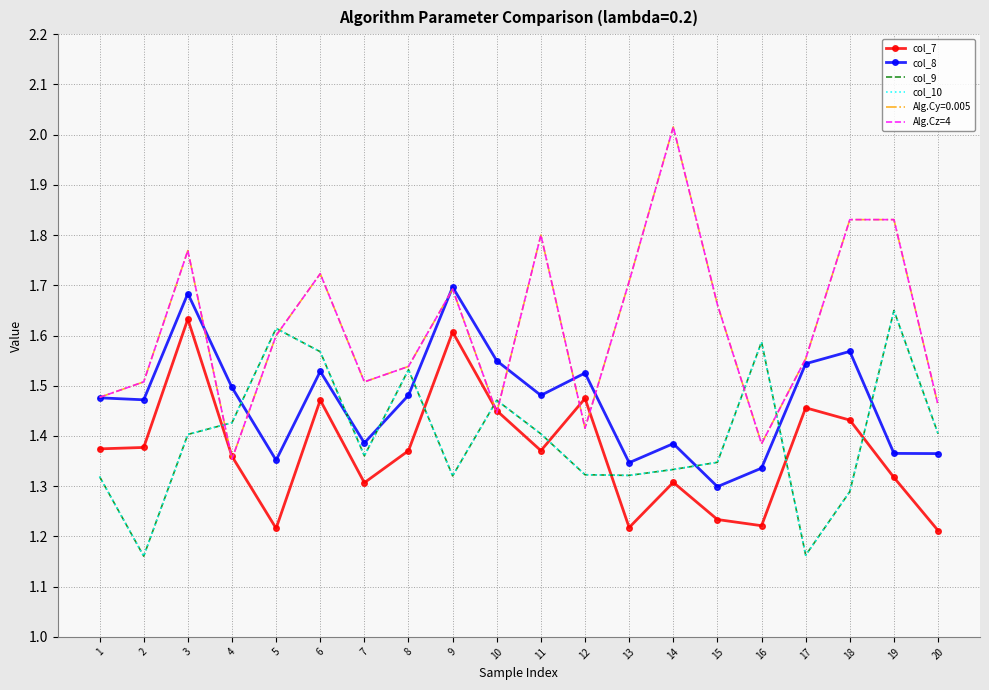

How many lines are shown in the chart?

5